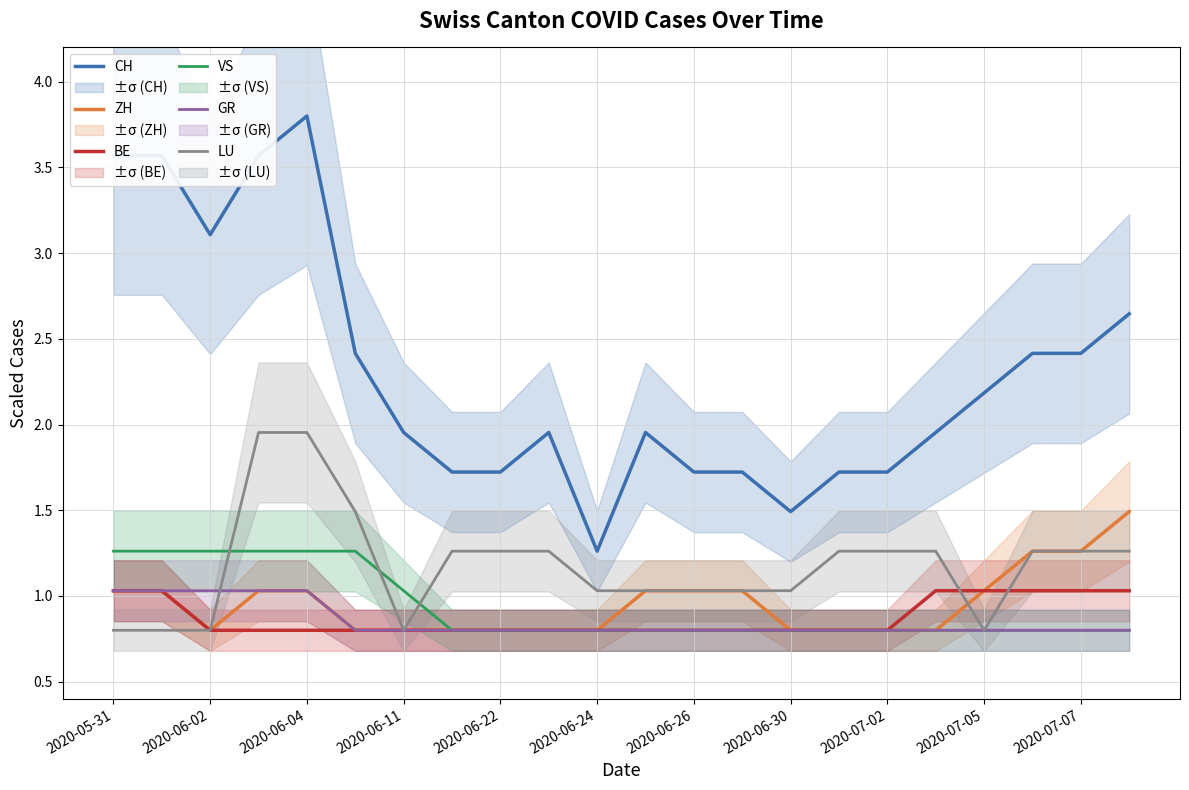

True or false: BE and CH intersect in this chart.

False